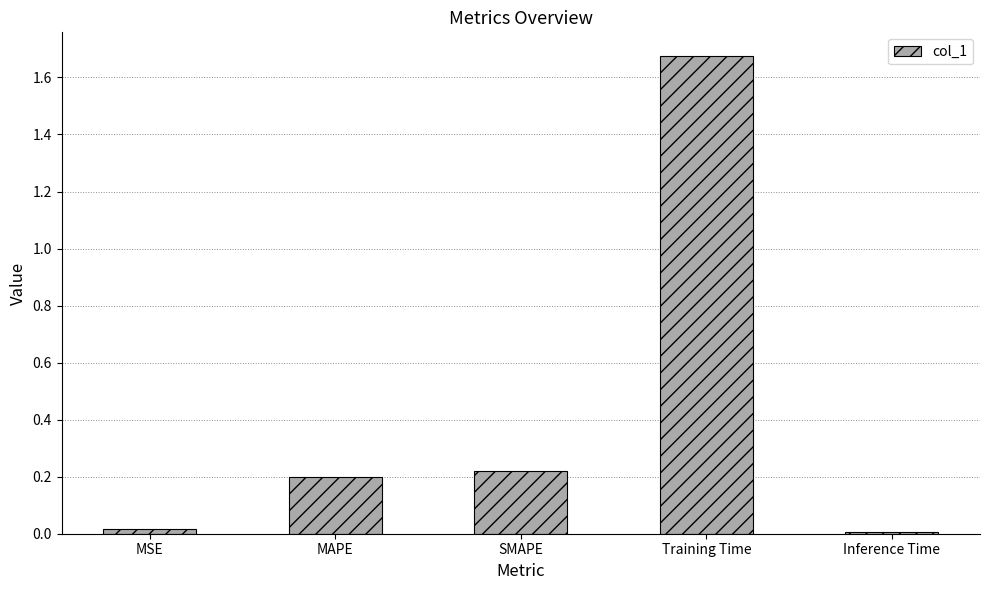

What is the change in value from MAPE to Inference Time?

-0.2